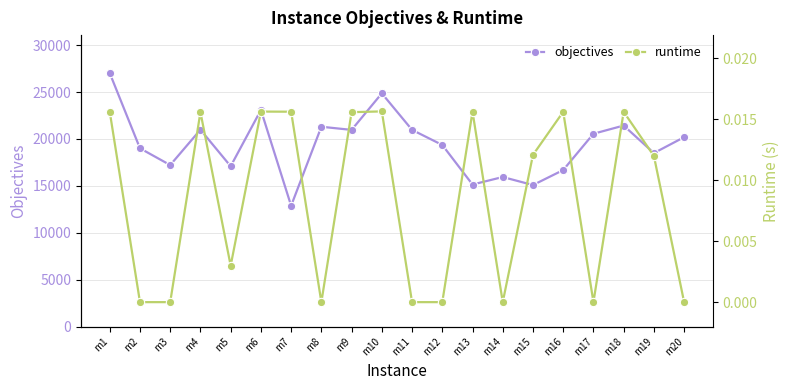

Is it true that runtime equals 0.0 at m9?

True